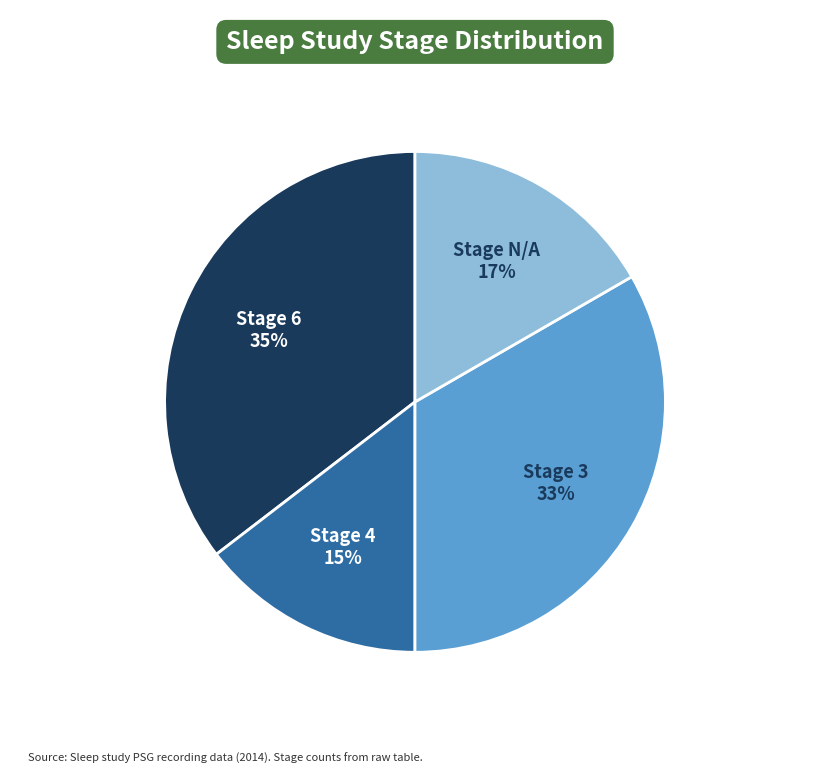

The Stage 3 slice represents 1% of the pie. True or false?

False